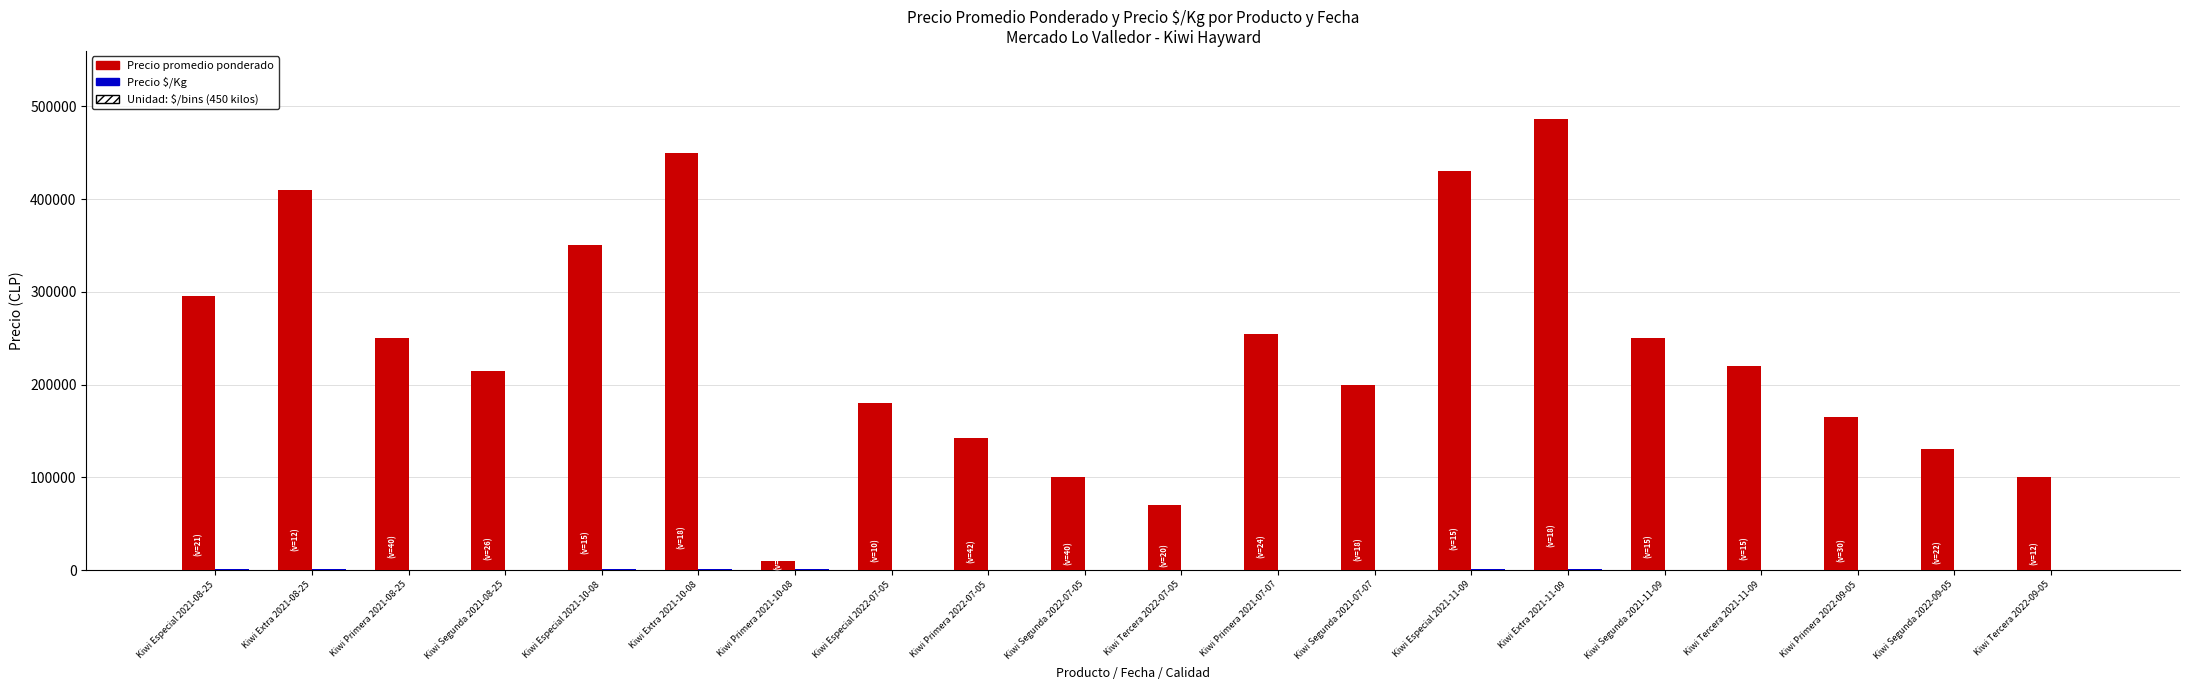

Which series changed the most between Kiwi Tercera 2022-07-05 and Kiwi Extra 2021-11-09?

Precio promedio ponderado